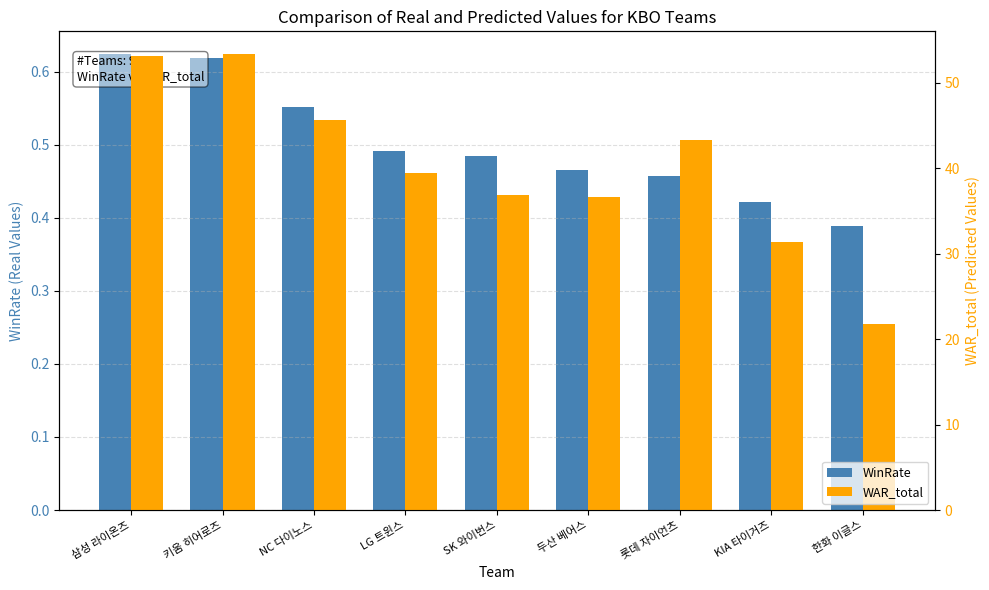

Count the number of data series in this chart.

2